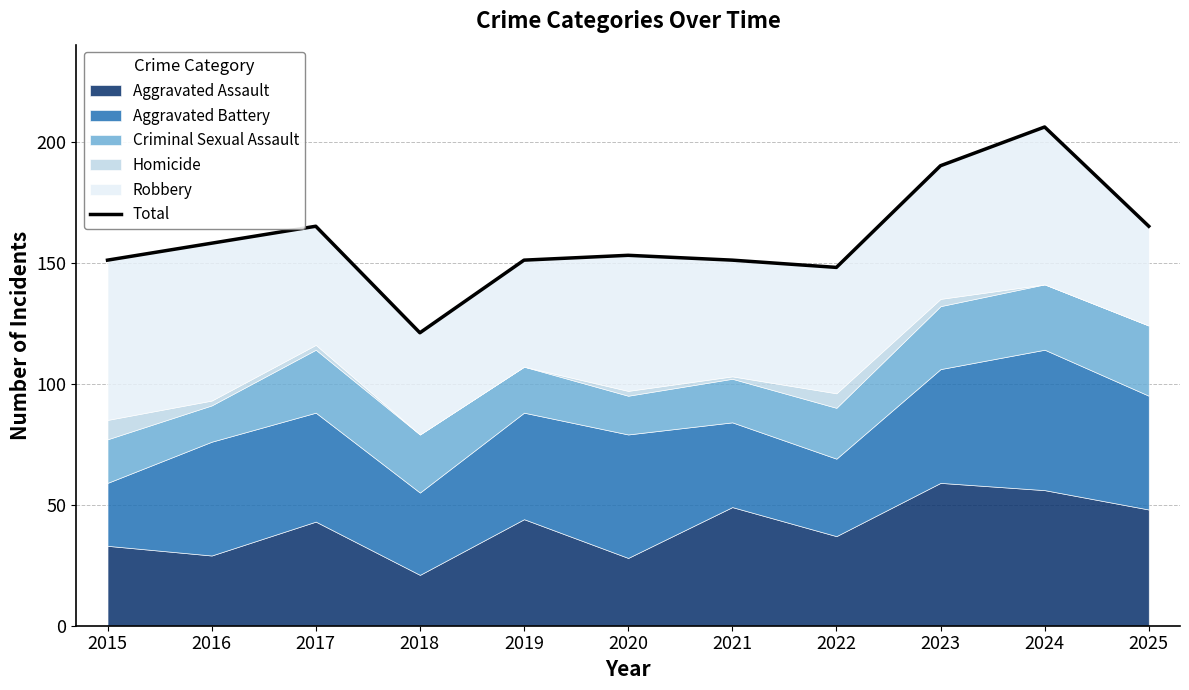

What is the change in value from 2018 to 2024?

+85